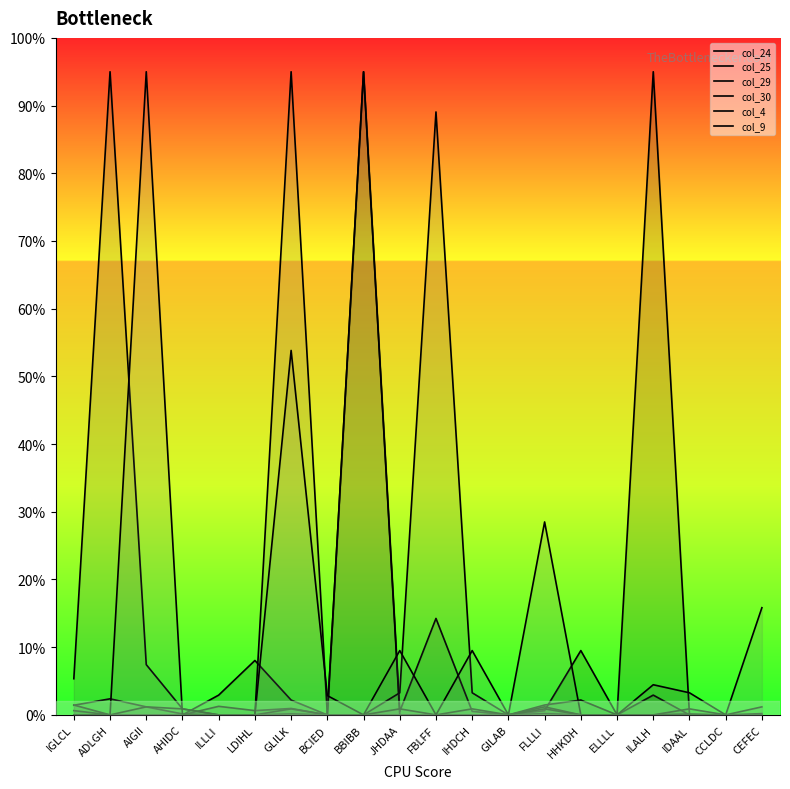

At which label is col_9 closest to 47?

GLILK